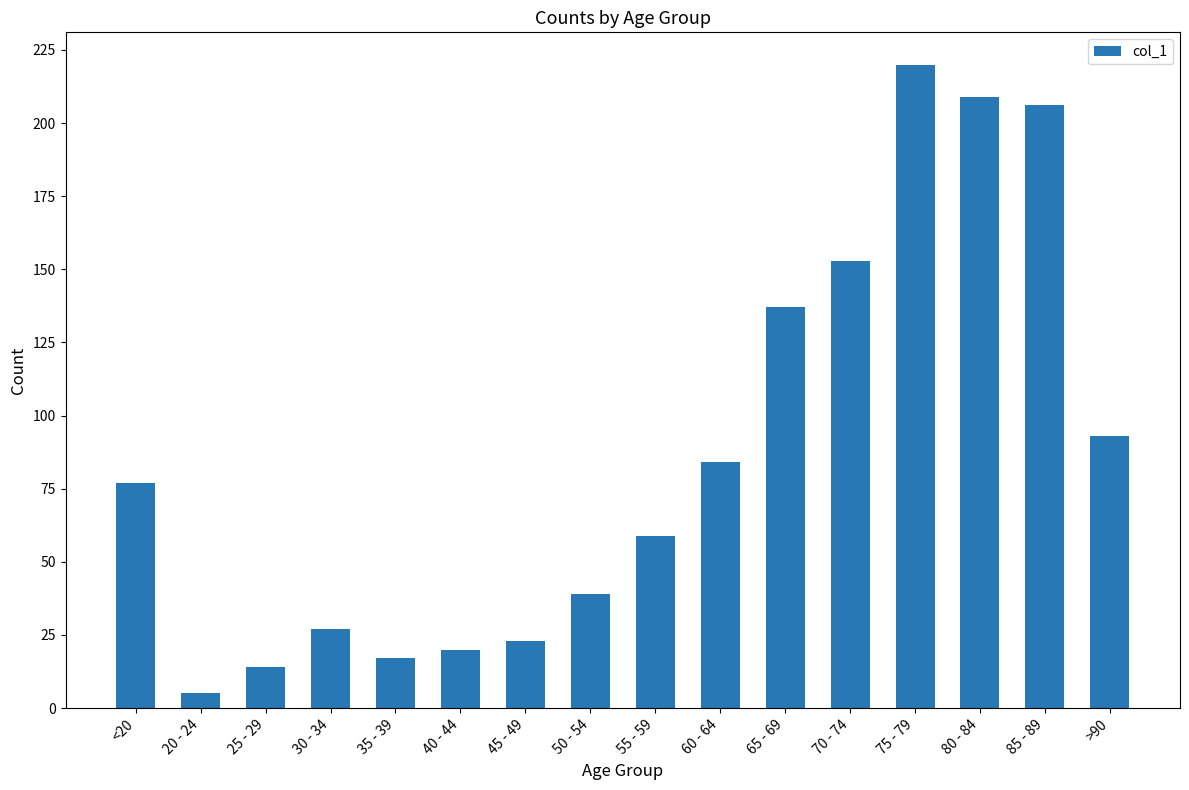

What is the change in value from 25 - 29 to 30 - 34?

+13